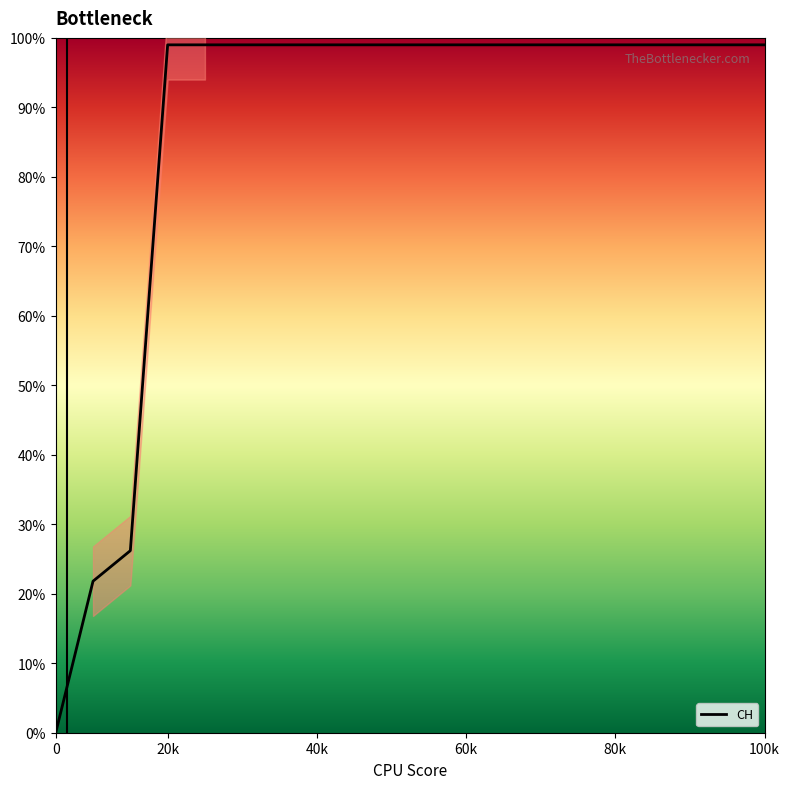

How many data points are less than 99?

3